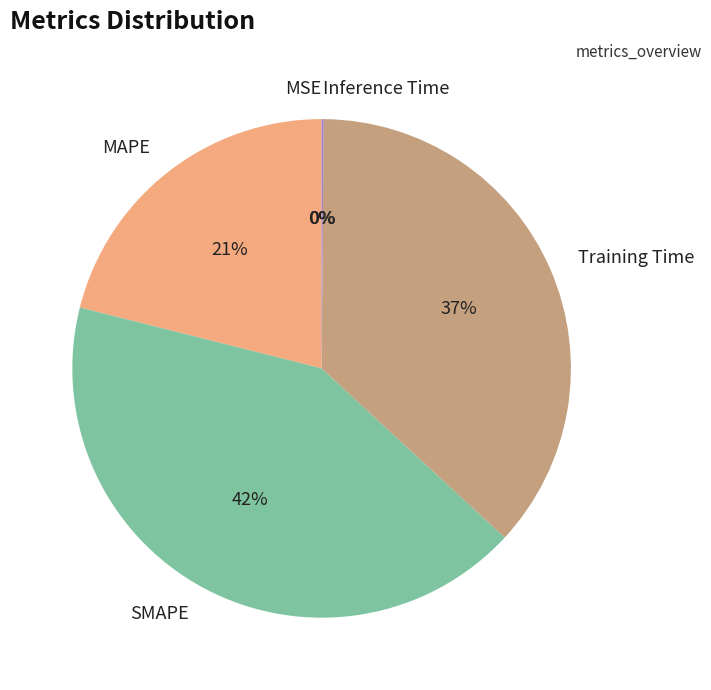

Does any single category account for the majority?

No